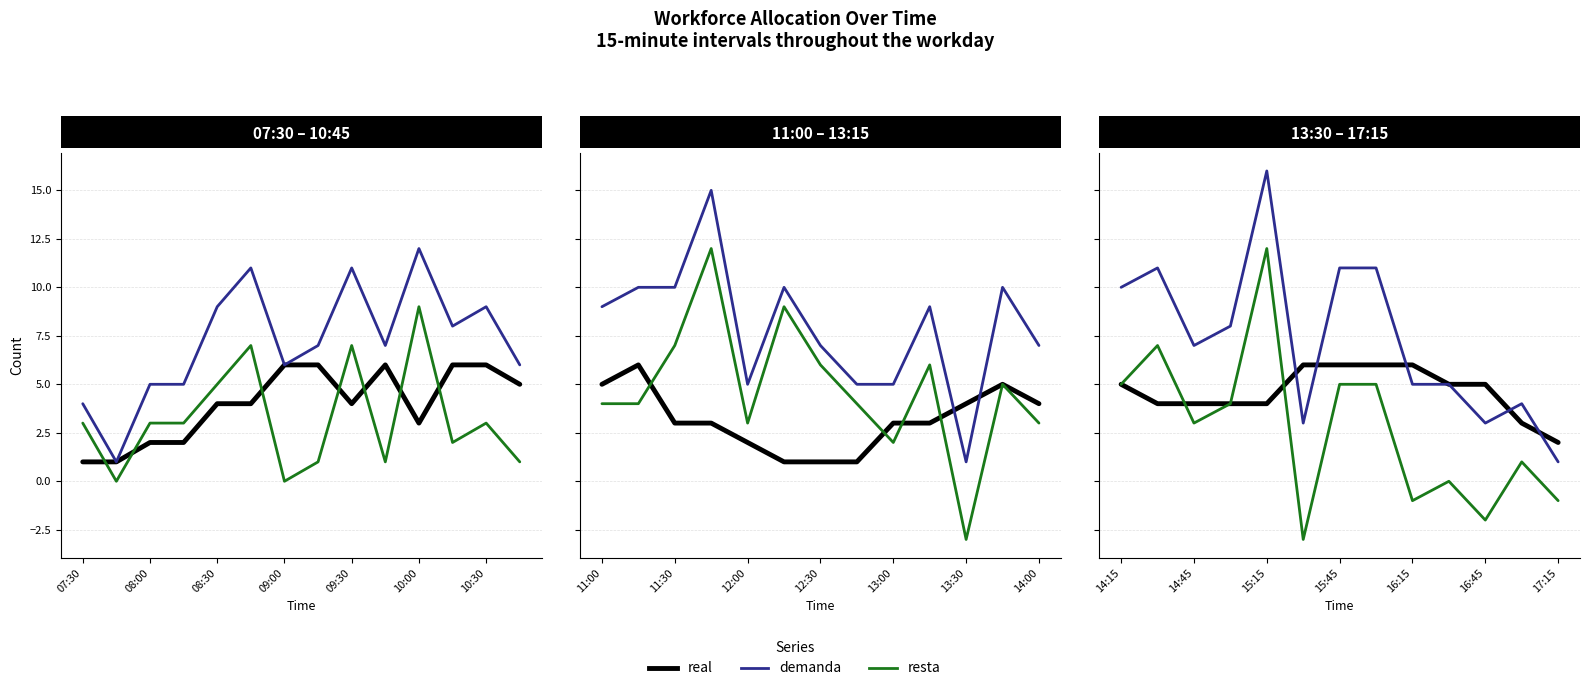

True or false: demanda and resta cross at least once.

False